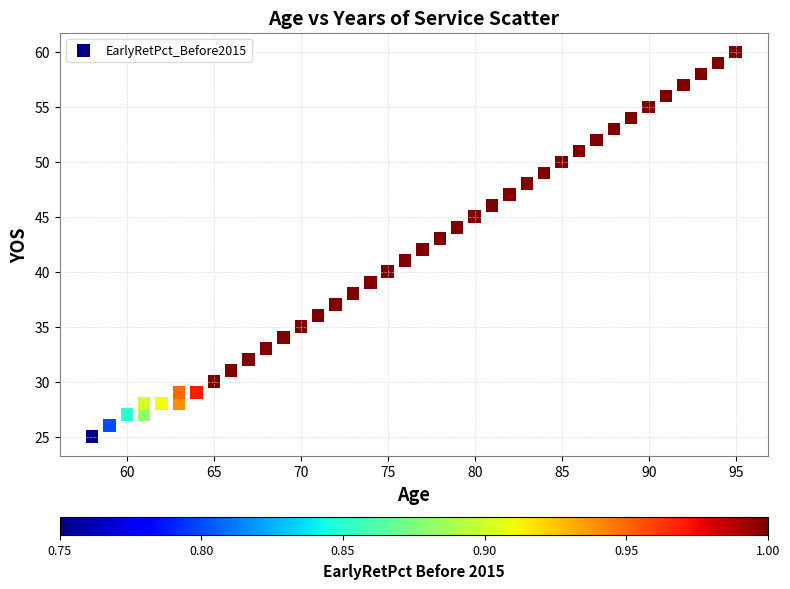

What is the range of Y values (max minus min)?

35